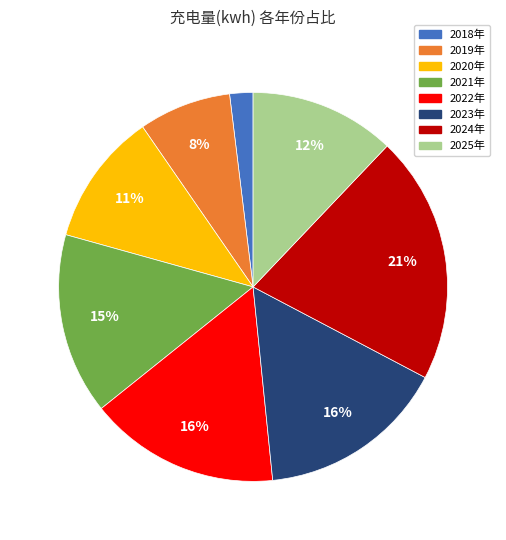

True or false: 2022年 accounts for 16% of the total.

True